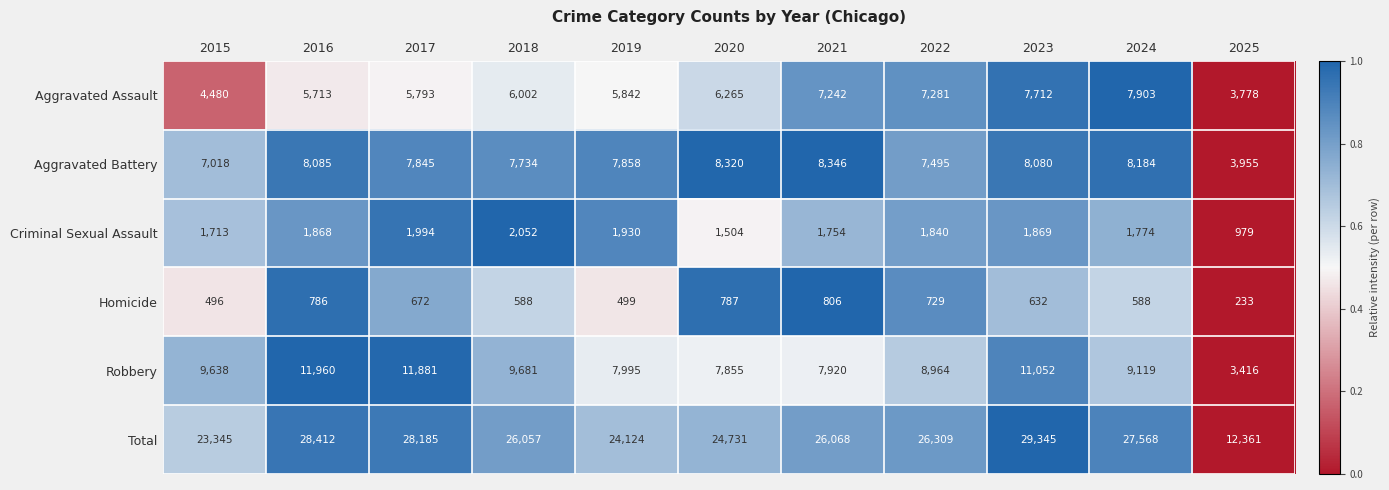

Between 2020 and 2025, which series saw the biggest shift?

Total